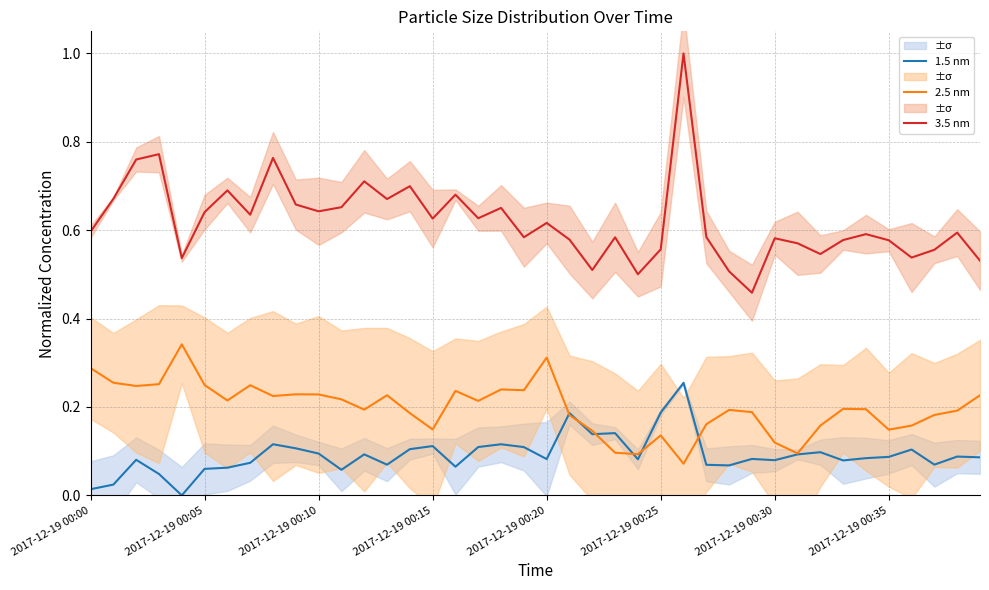

True or false: 3.5 nm and 2.5 nm intersect in this chart.

False